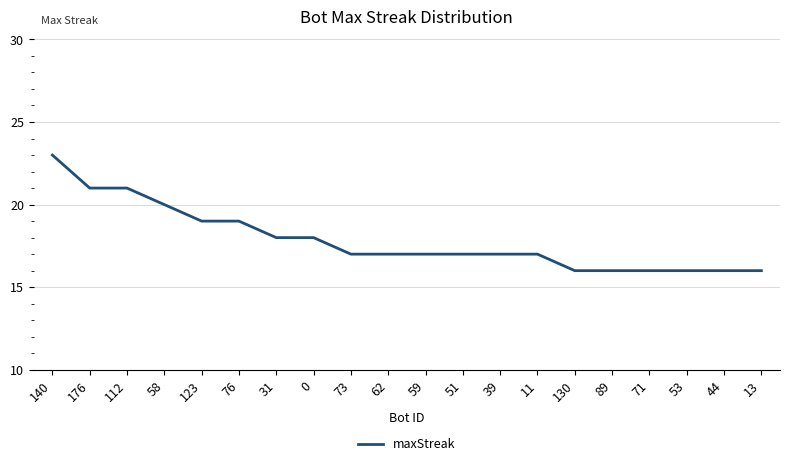

What position from the right is 51?

9